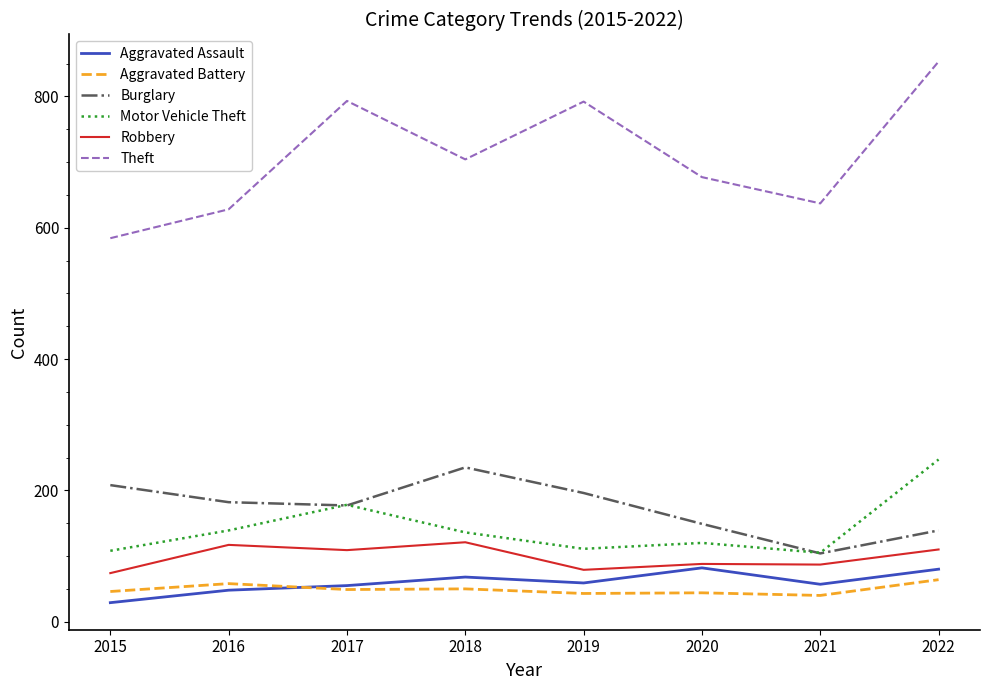

What is the sum of all Robbery values?

785